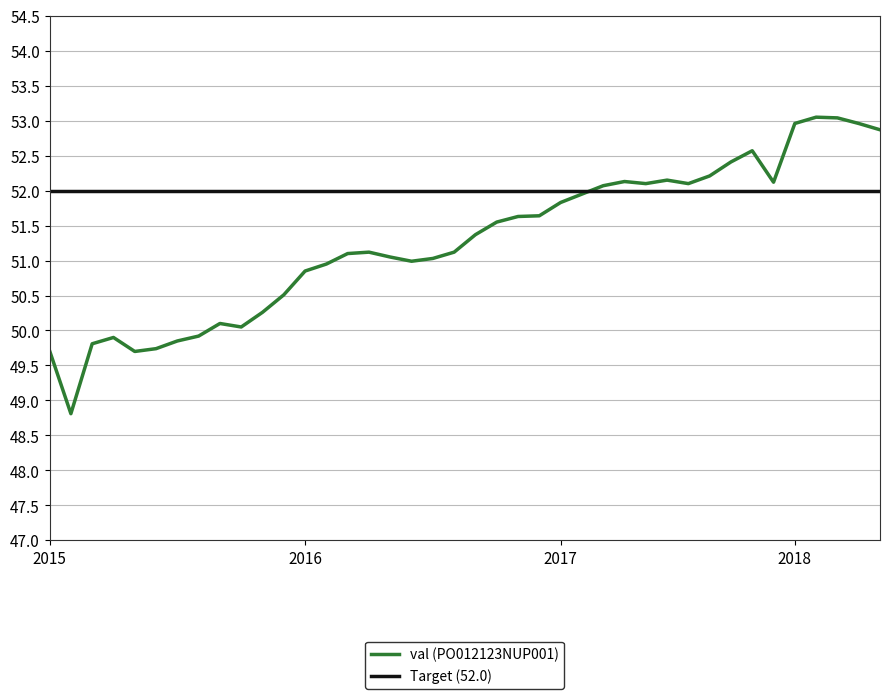

What is the value of the 10th point from the left?

50.0